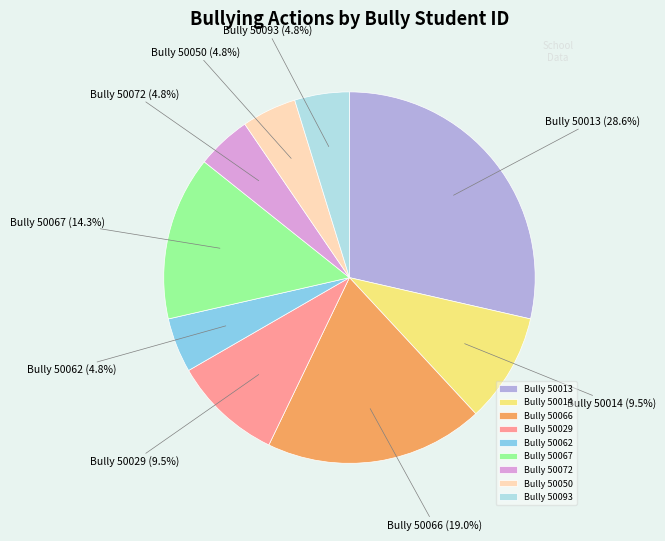

Which has a higher value, Bully 50066 or Bully 50093?

Bully 50066